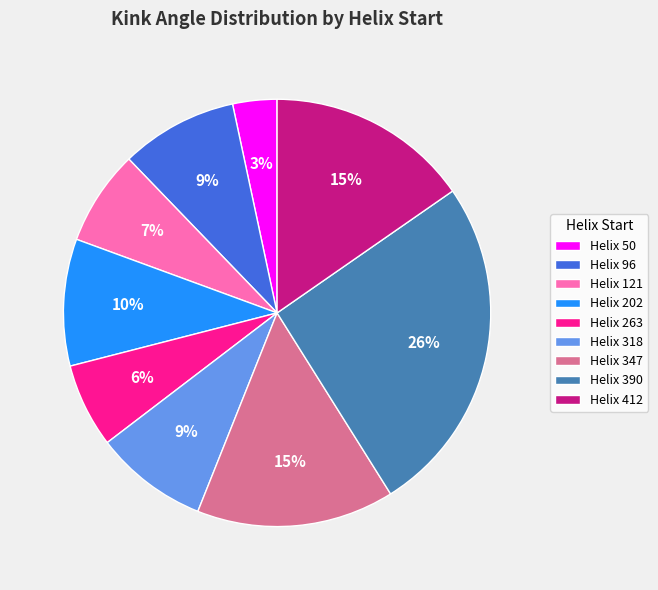

Which slice is the smallest?

Helix 50